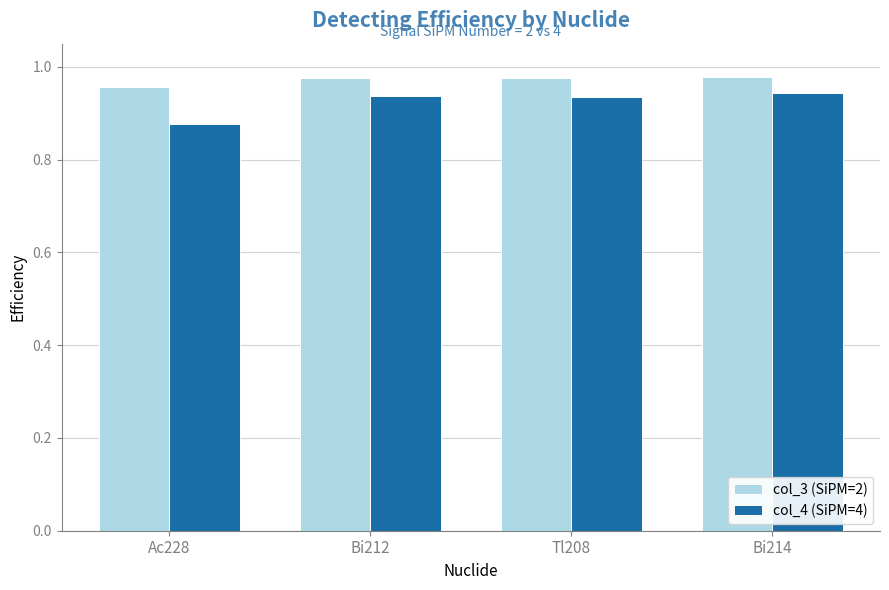

True or false: col_3 (SiPM=2) has a value of 1.7 at Ac228.

False